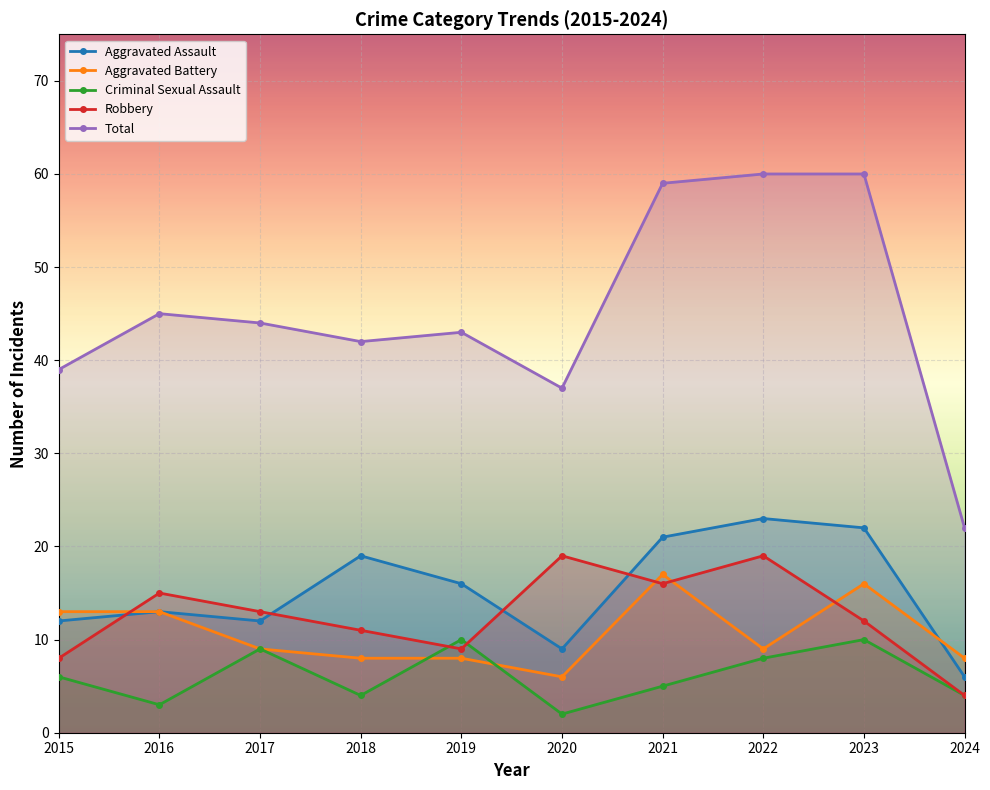

What is the value of the Criminal Sexual Assault point at the 6th from the left?

2